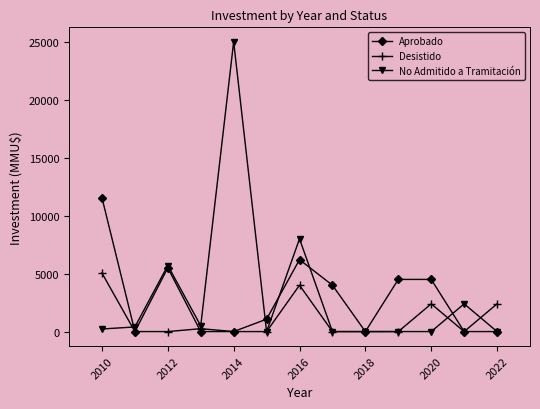

Which series has the largest range (max minus min)?

No Admitido a Tramitación